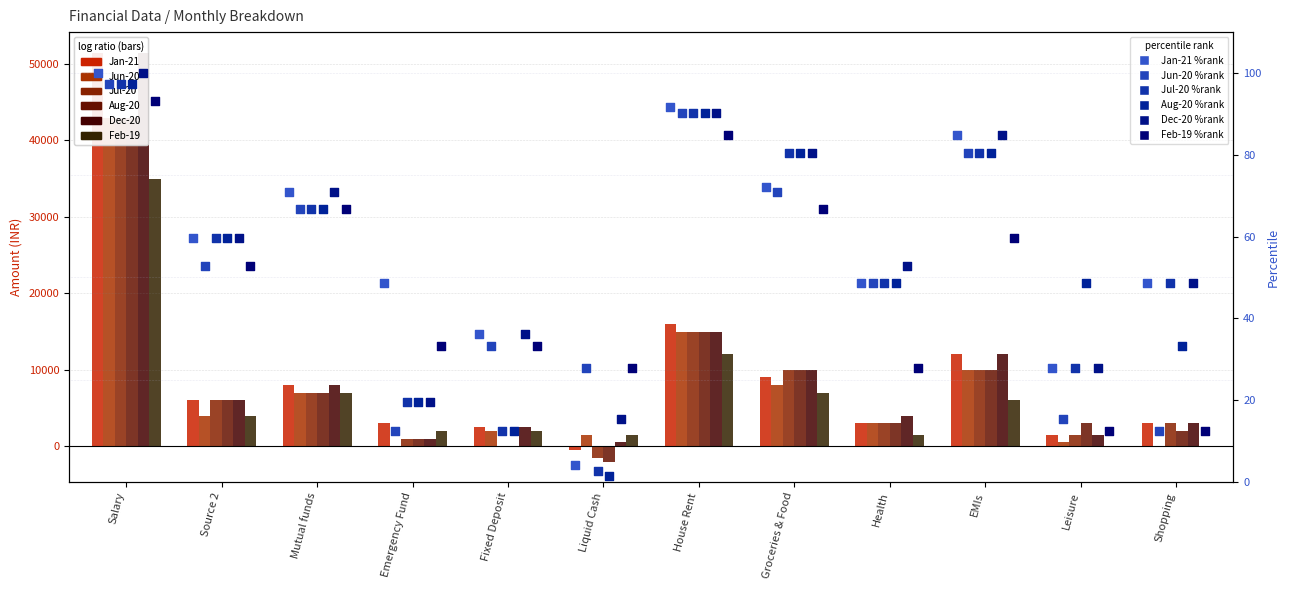

At which category is the sum across all series the highest?

Salary